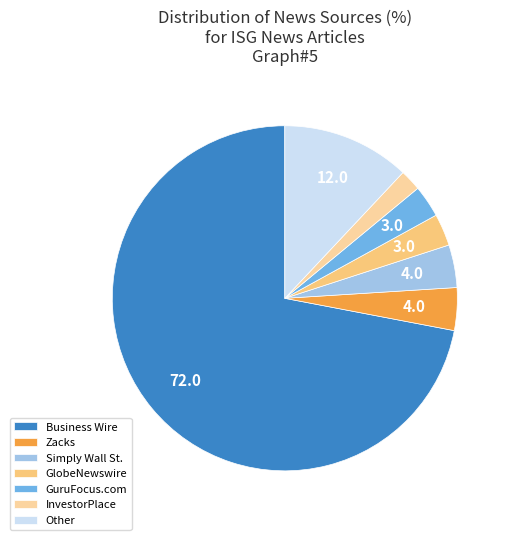

What is the largest slice in the pie chart?

Business Wire